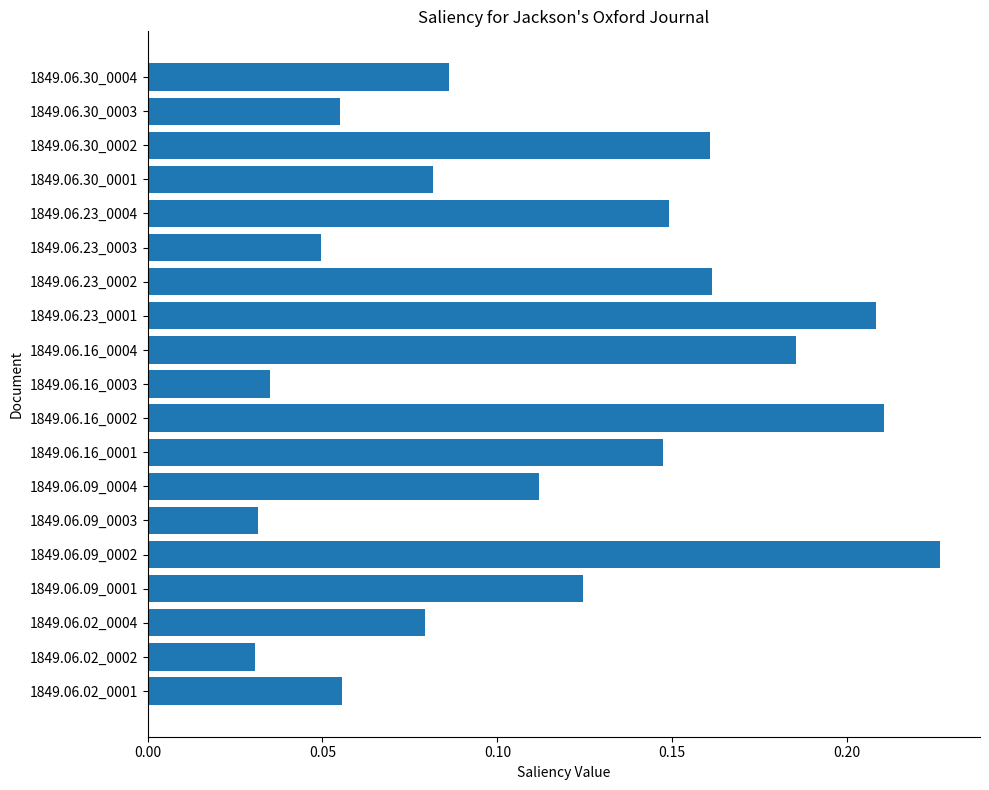

Is it true that the value at 1849.06.16_0002 is 0.4?

False